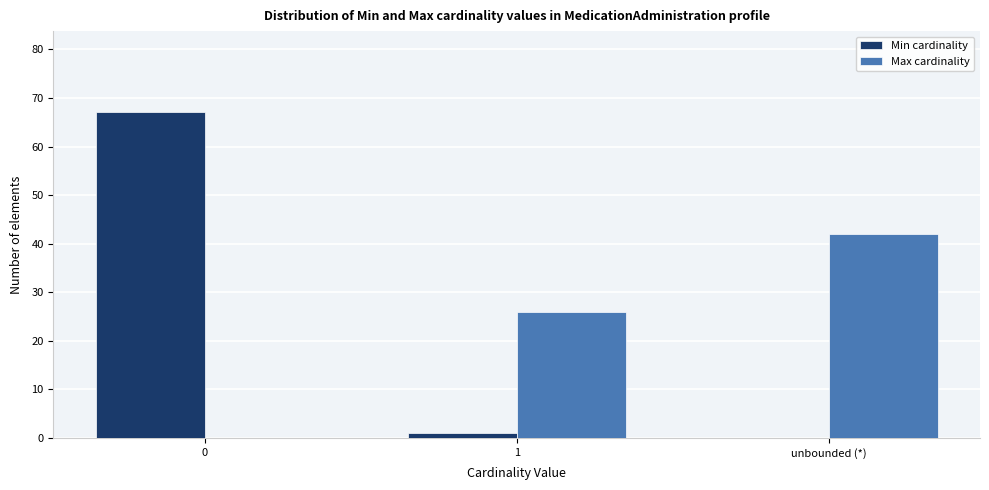

Reading right to left, what are all the values shown in this chart?

Min cardinality: unbounded (*)=0	1=1	0=67
Max cardinality: unbounded (*)=42	1=26	0=0